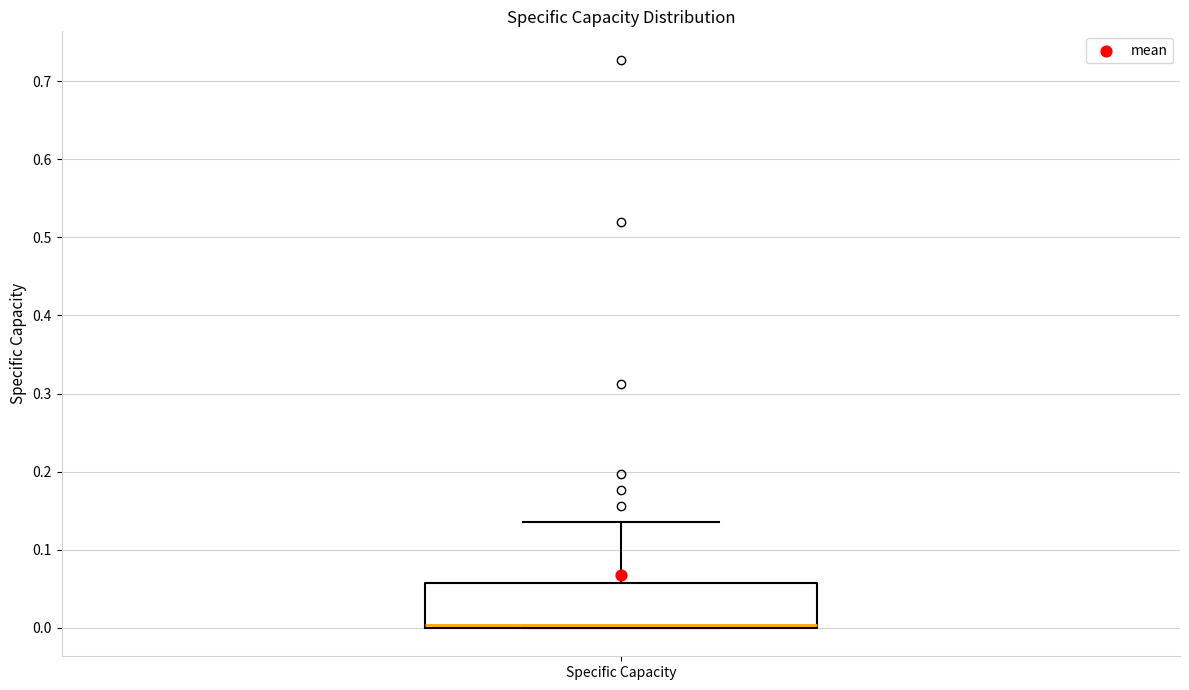

Where does the upper whisker of the box for Specific Capacity end on the y-axis? The values are not printed on the chart, so give them approximately, as read against the axis.

0.14